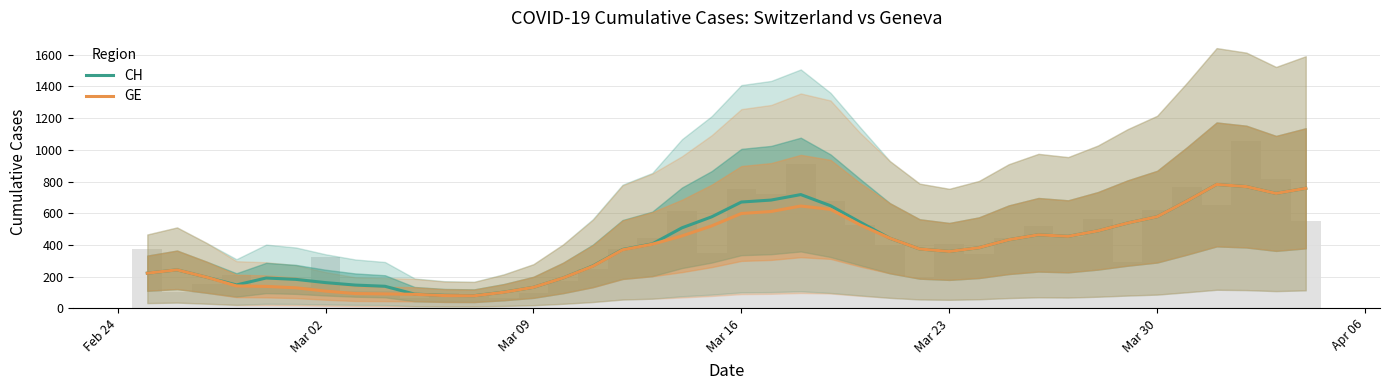

Which series has the largest range (max minus min)?

GE